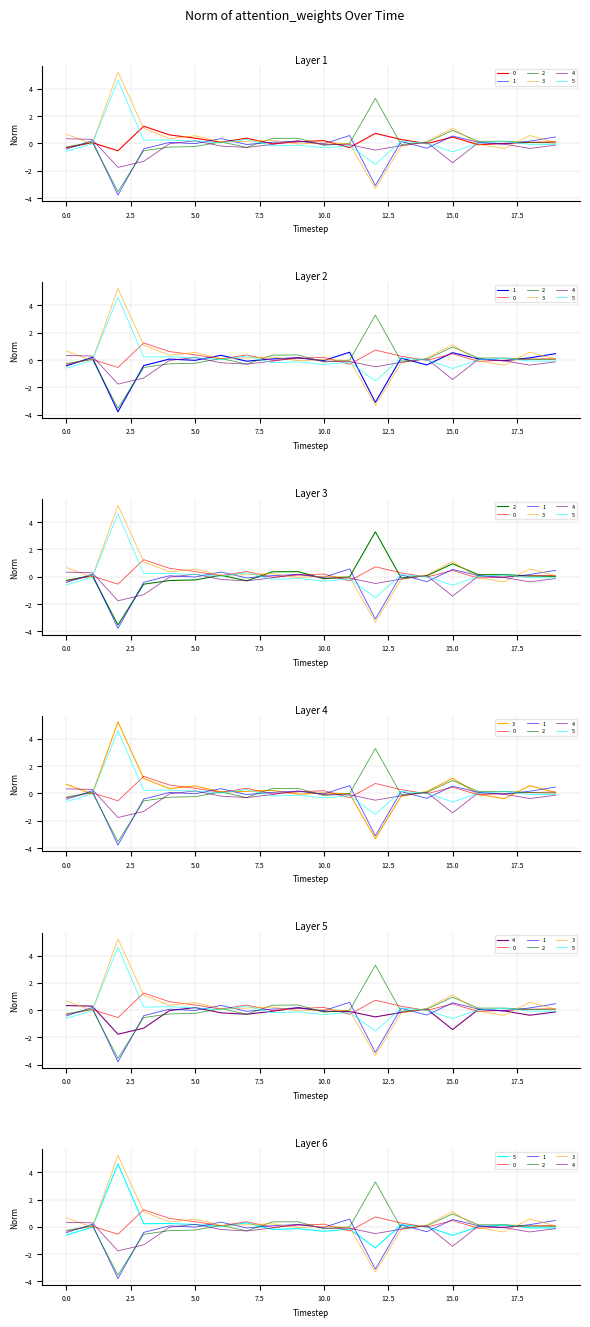

What is the minimum value shown in the chart?

-3.8